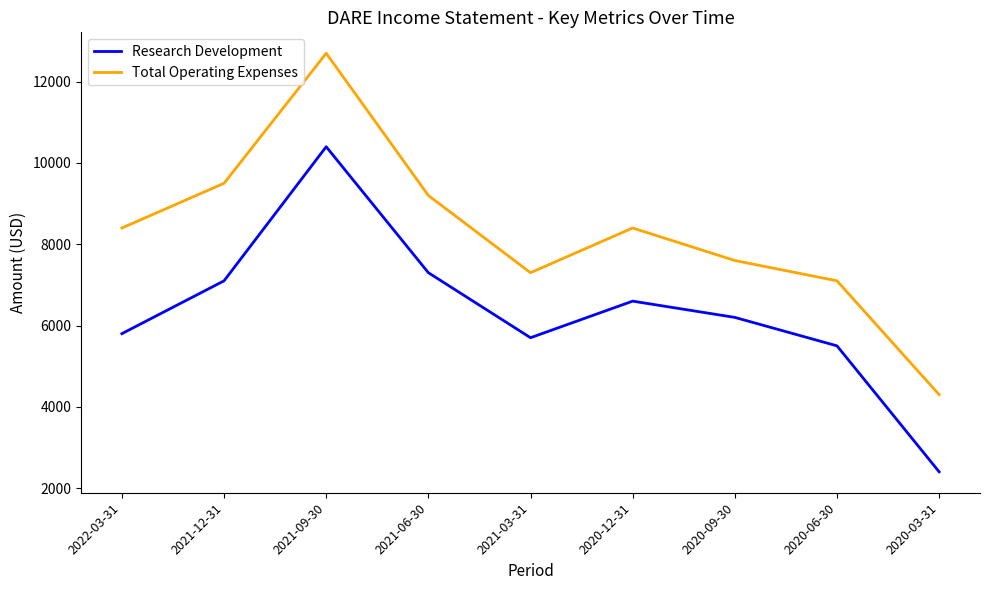

Which series has the largest total across all categories?

Total Operating Expenses